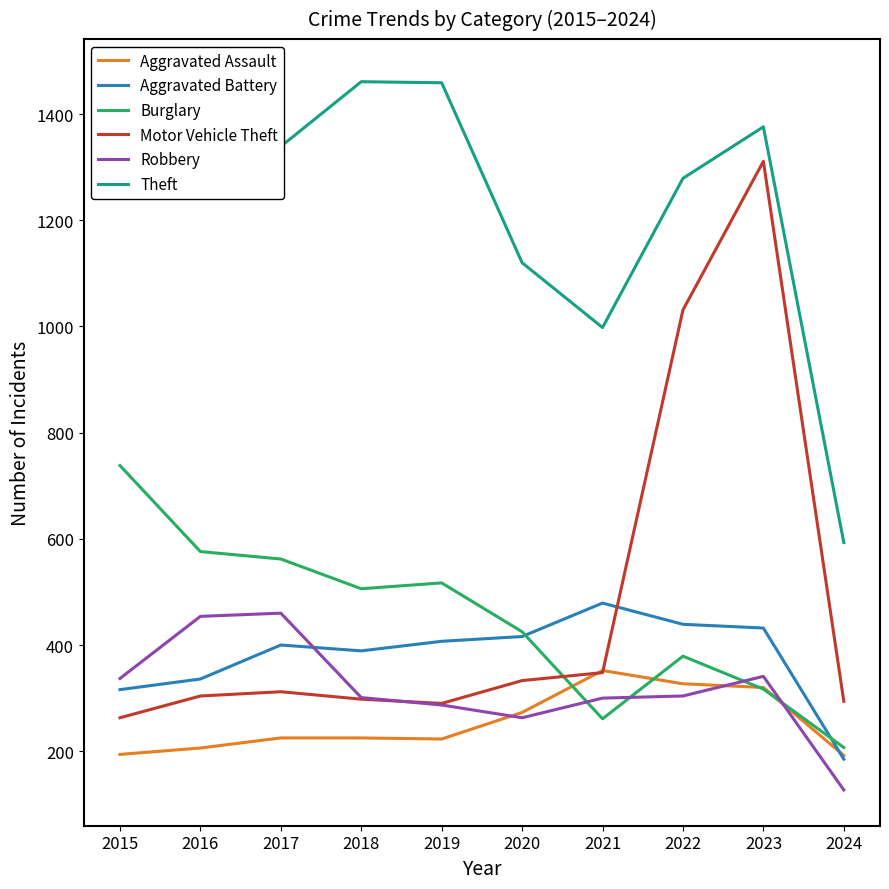

What is the maximum value for Burglary?

738